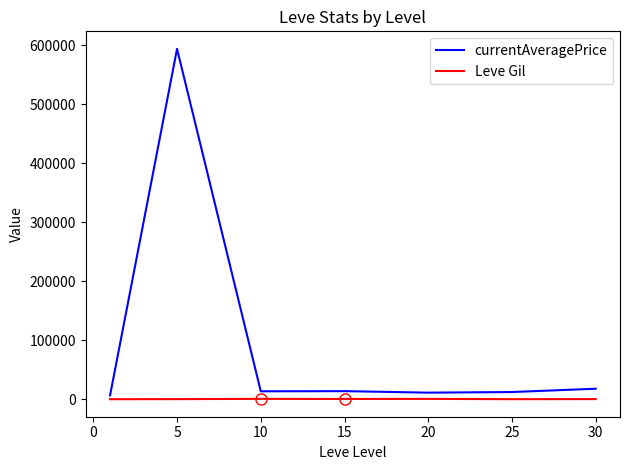

Which series has the largest range (max minus min)?

currentAveragePrice